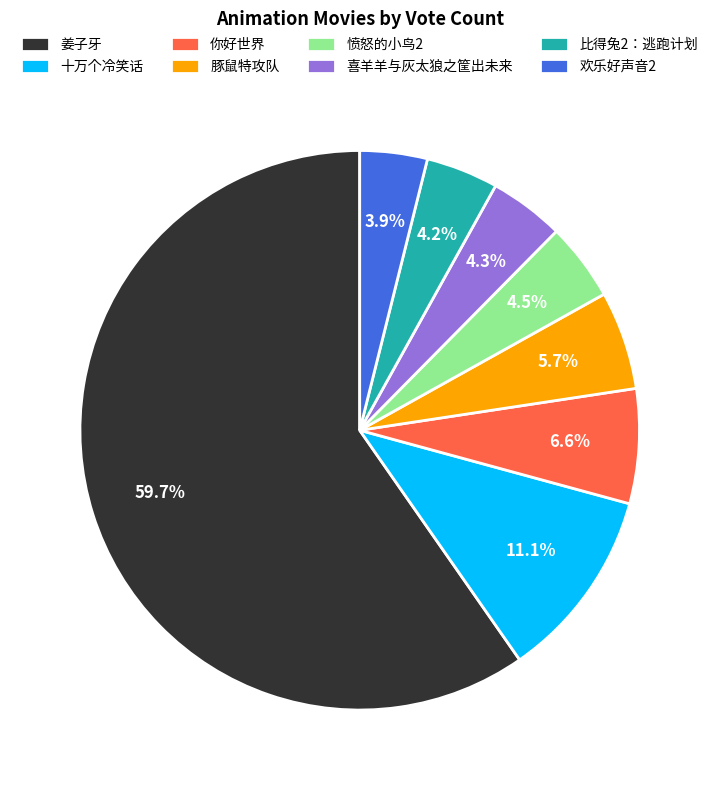

What is the largest slice in the pie chart?

姜子牙